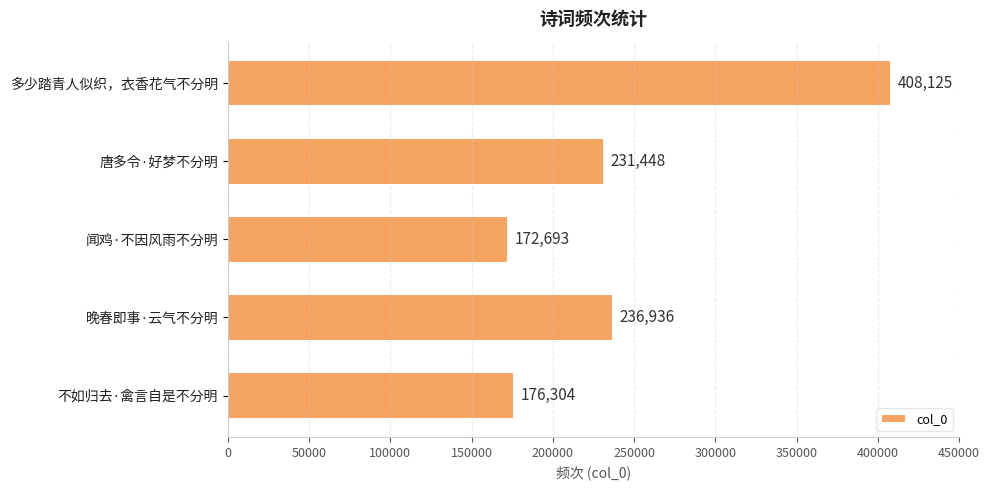

Reading top to bottom, extract all data points from this chart.

多少踏青人似织，衣香花气不分明=408125	唐多令·好梦不分明=231448	闻鸡·不因风雨不分明=172693	晚春即事·云气不分明=236936	不如归去·禽言自是不分明=176304